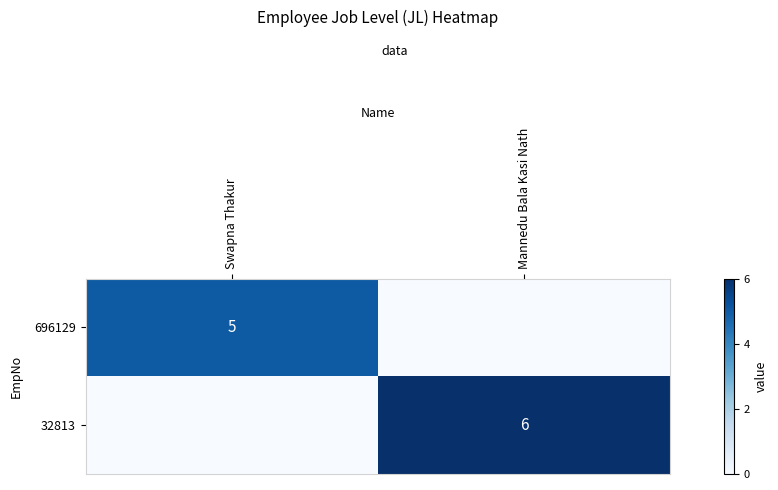

Is it true that 32813 equals 6 at Mannedu Bala Kasi Nath?

True